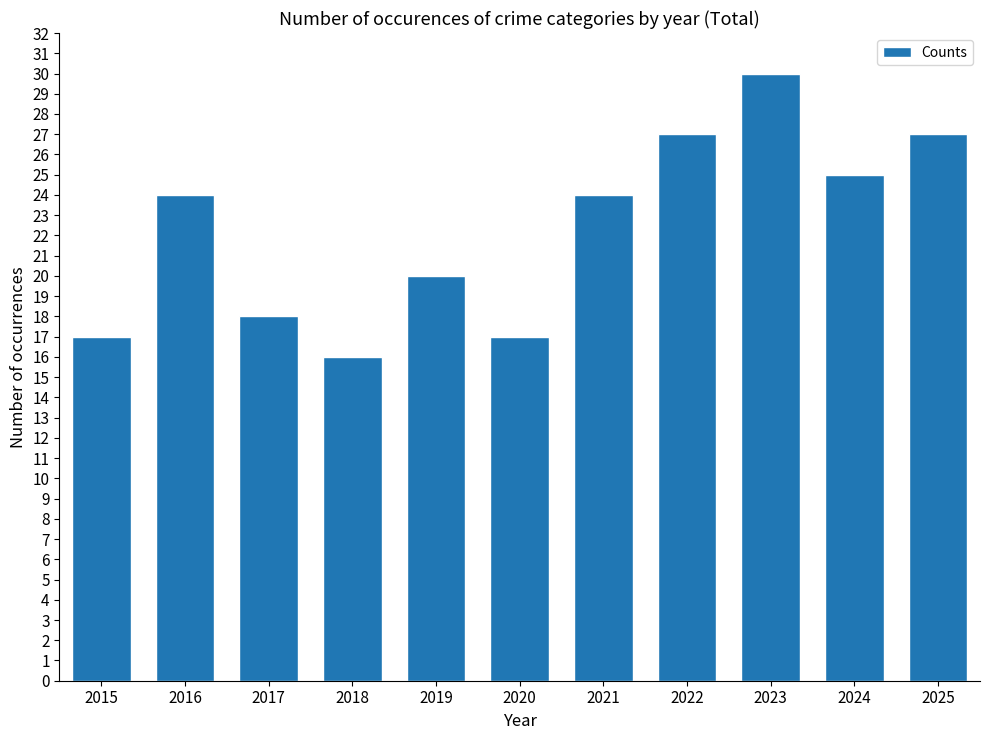

How many bars are there in total?

11